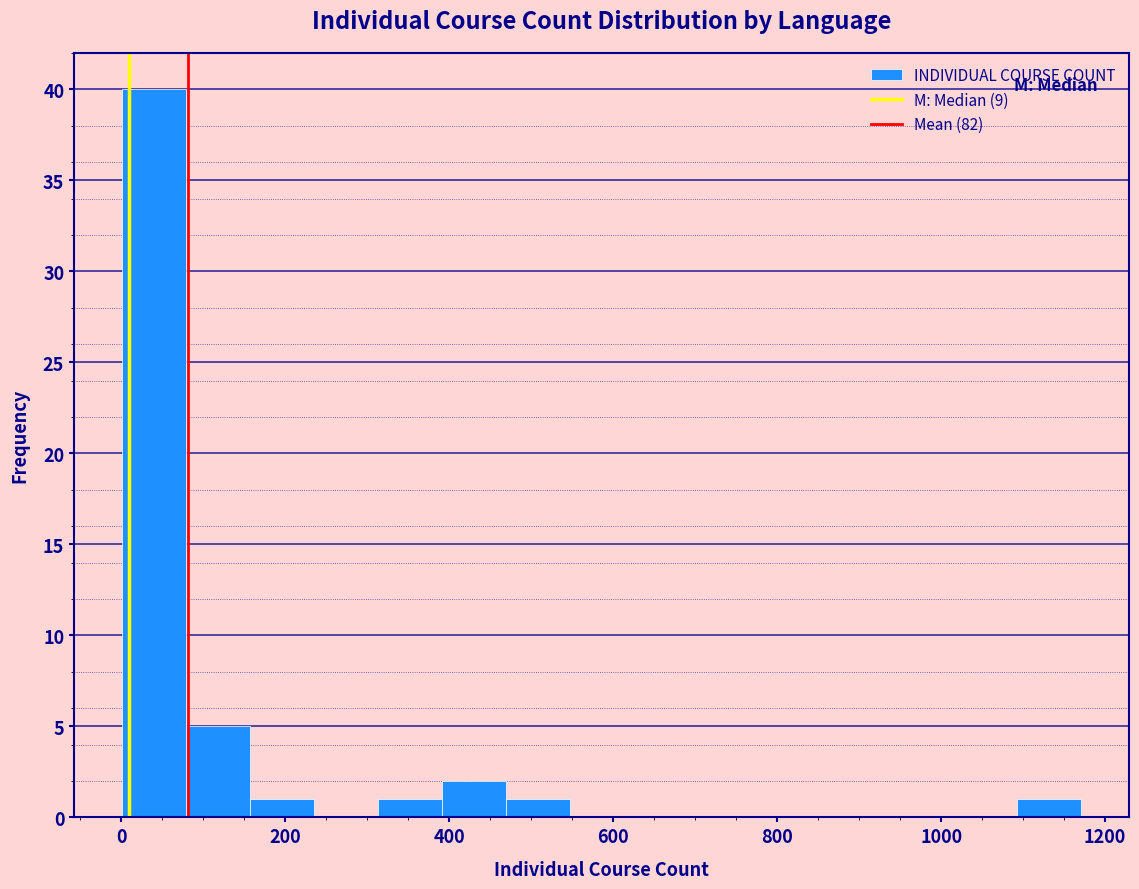

Read against the x-axis, roughly where is the centre of the tallest bar?

40